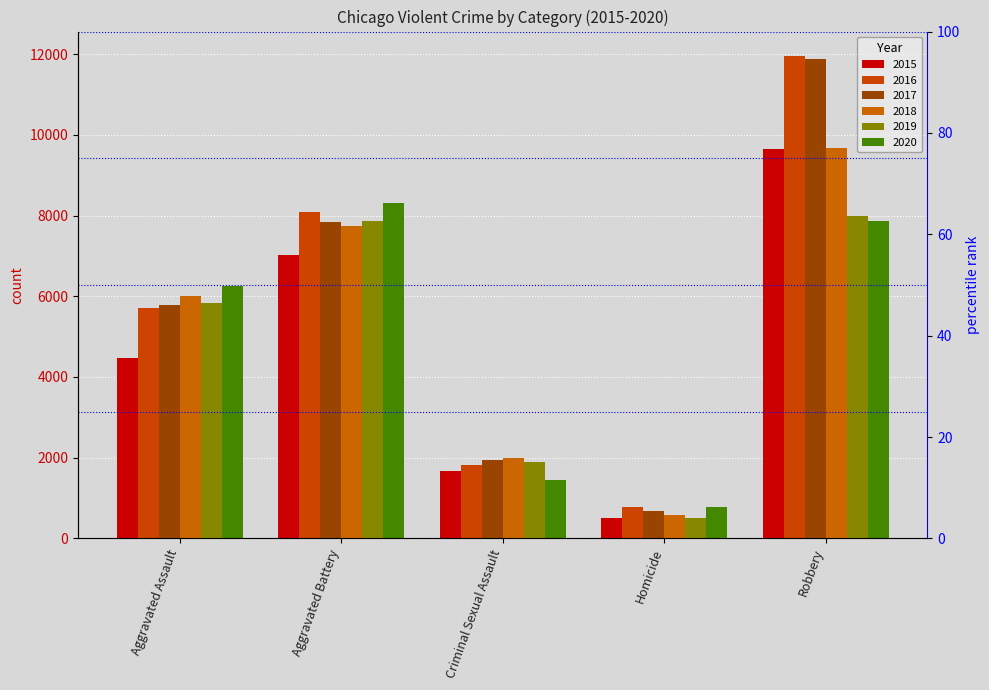

Which category has the highest value in the 2020 series?

Aggravated Battery